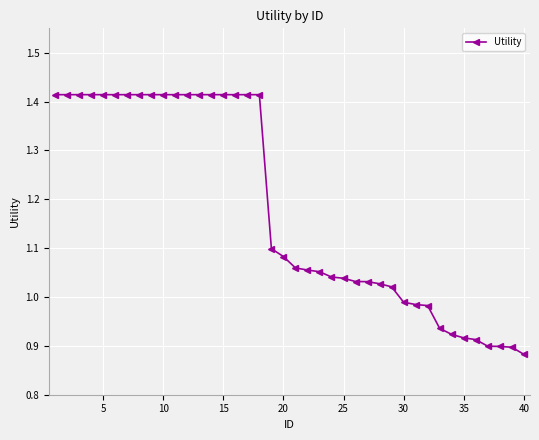

What is the difference between the second highest and second lowest values?

0.5